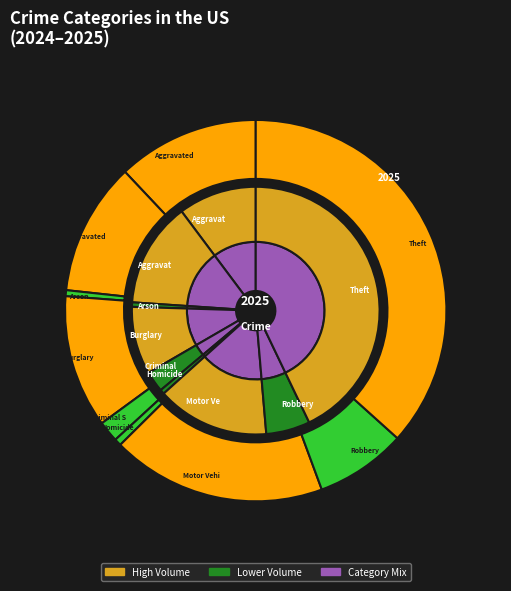

To the nearest percent, what portion does 2 represent?

1%